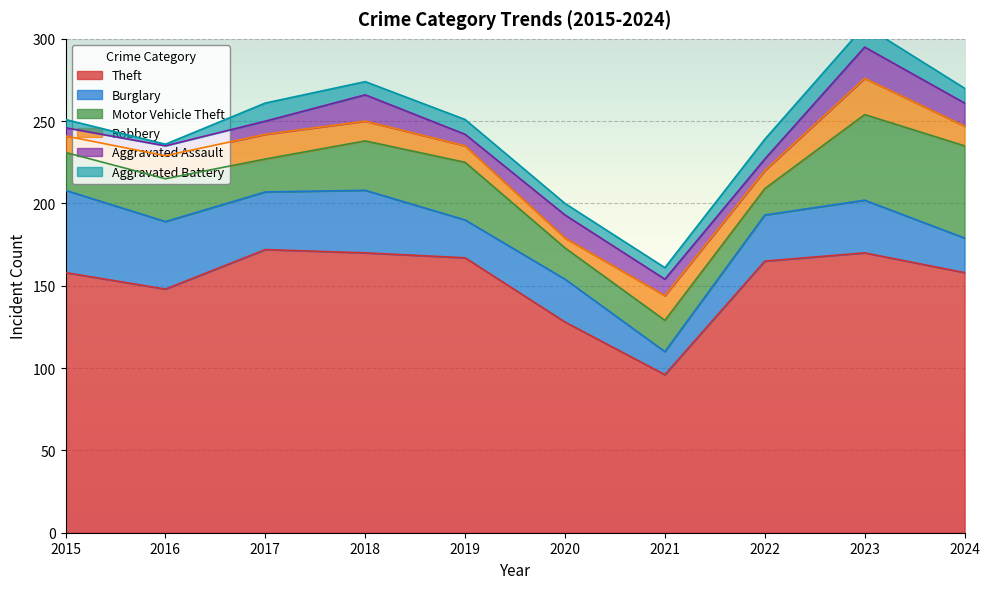

Reading left to right, transcribe all the data shown in this chart.

Theft: 2015=158	2016=148	2017=172	2018=170	2019=167	2020=128	2021=96	2022=165	2023=170	2024=158
Burglary: 2015=50	2016=41	2017=35	2018=38	2019=23	2020=26	2021=14	2022=28	2023=32	2024=21
Motor Vehicle Theft: 2015=23	2016=26	2017=20	2018=30	2019=35	2020=19	2021=19	2022=16	2023=52	2024=56
Robbery: 2015=10	2016=14	2017=15	2018=12	2019=10	2020=6	2021=15	2022=11	2023=22	2024=12
Aggravated Assault: 2015=5	2016=6	2017=8	2018=16	2019=7	2020=14	2021=10	2022=7	2023=19	2024=14
Aggravated Battery: 2015=5	2016=1	2017=11	2018=8	2019=9	2020=7	2021=7	2022=12	2023=13	2024=9